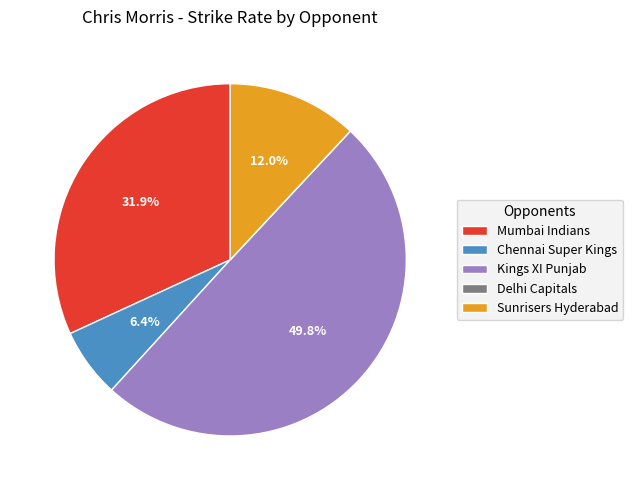

Which category has the biggest portion of the pie?

Kings XI Punjab